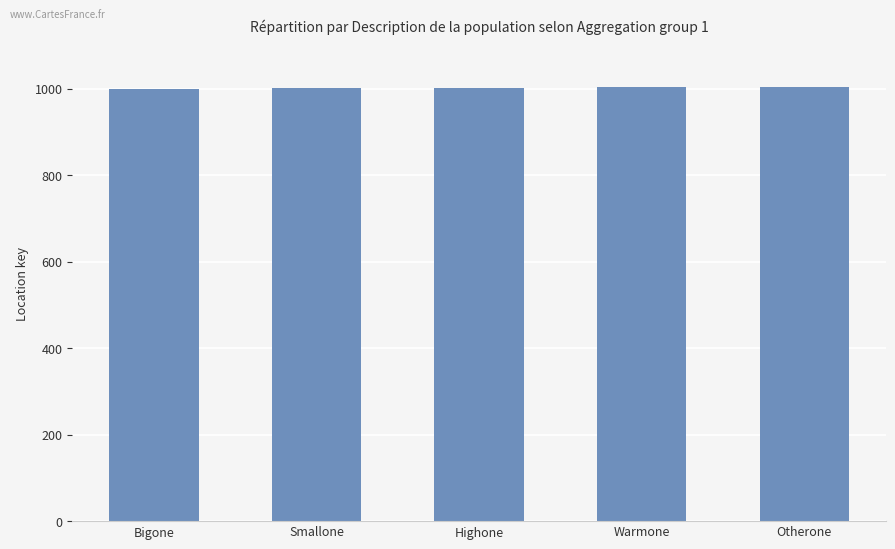

What position from the right is Highone?

3